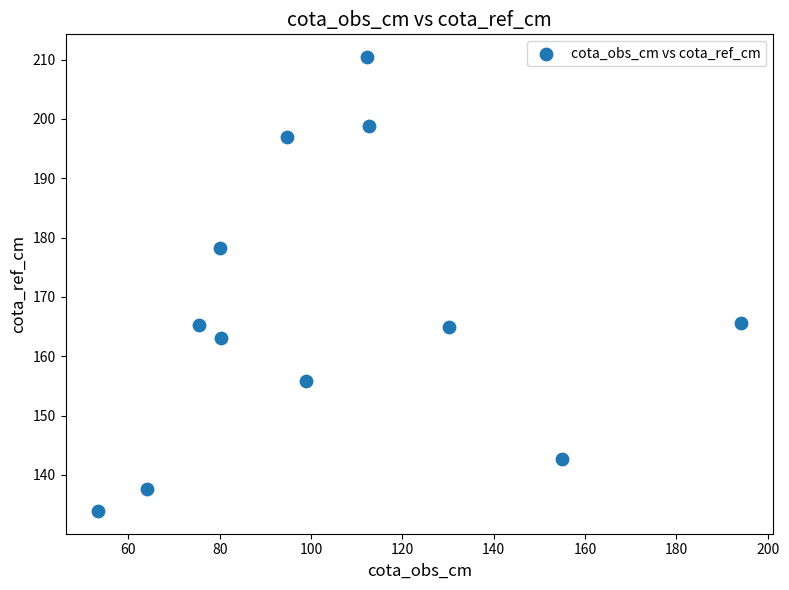

What is the range of Y values (max minus min)?

76.5